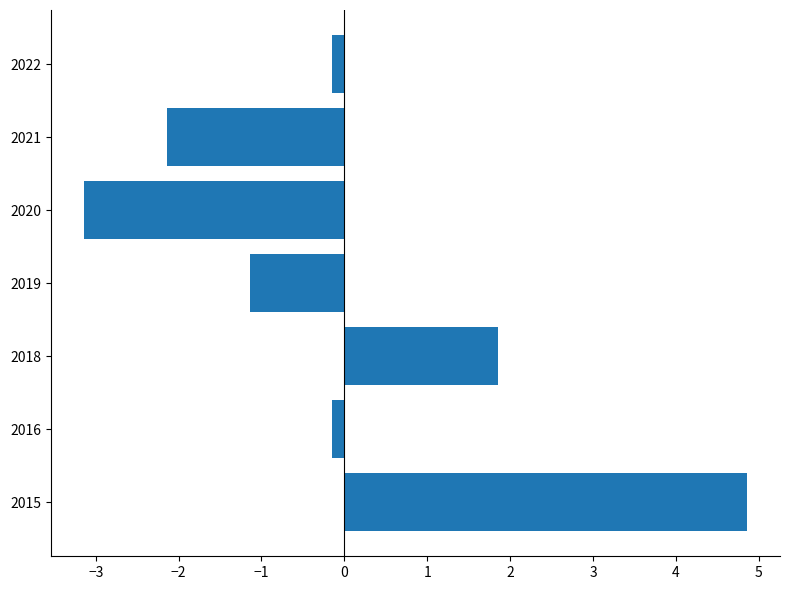

Reading bottom to top, list all the values displayed in this chart.

2015=4.9	2016=-0.1	2018=1.9	2019=-1.1	2020=-3.1	2021=-2.1	2022=-0.1